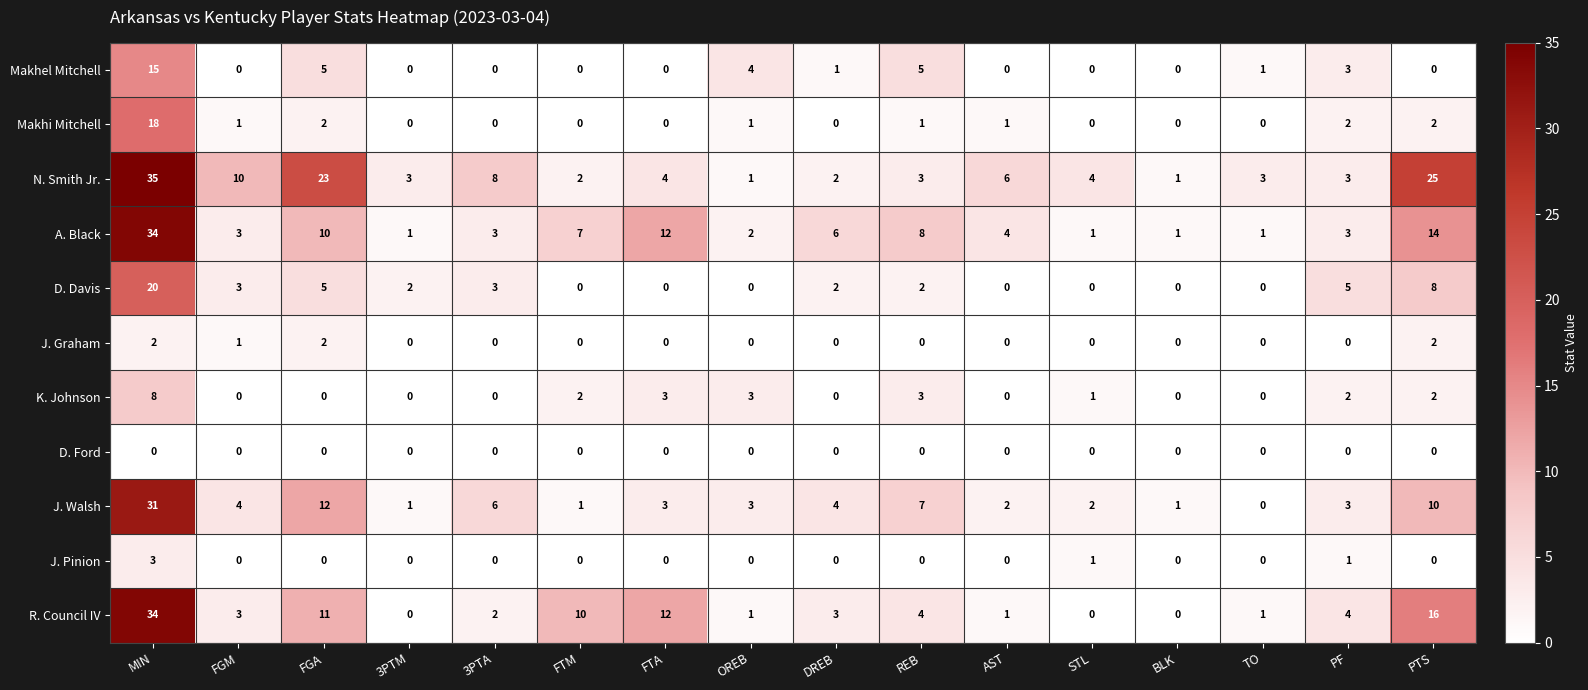

At which label does J. Walsh reach its peak?

MIN